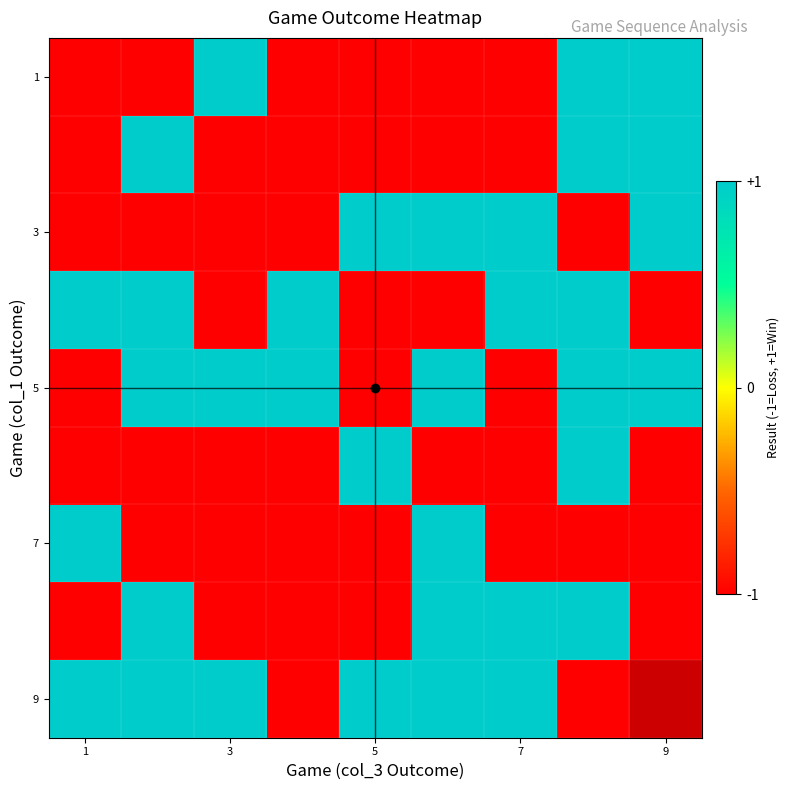

True or false: 1 has a value of -1.0 at 1.

True